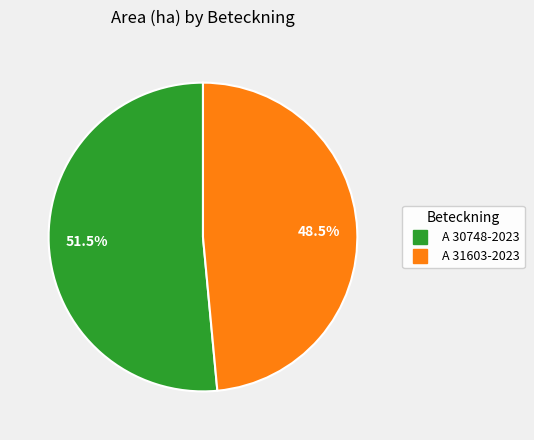

Rank the categories by value from lowest to highest.

A 31603-2023, A 30748-2023